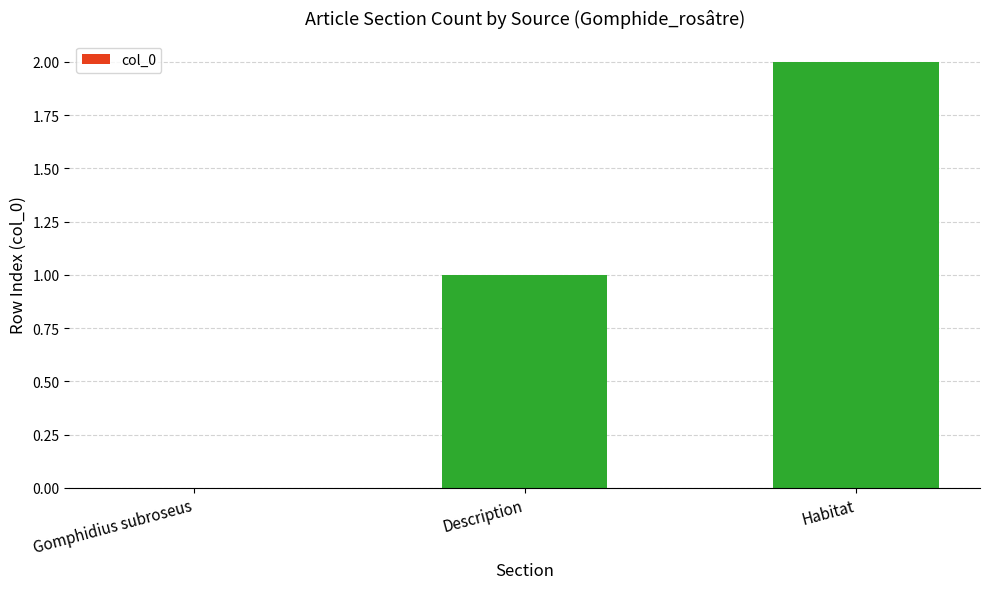

The chart shows a value of 3 at Habitat. True or false?

False